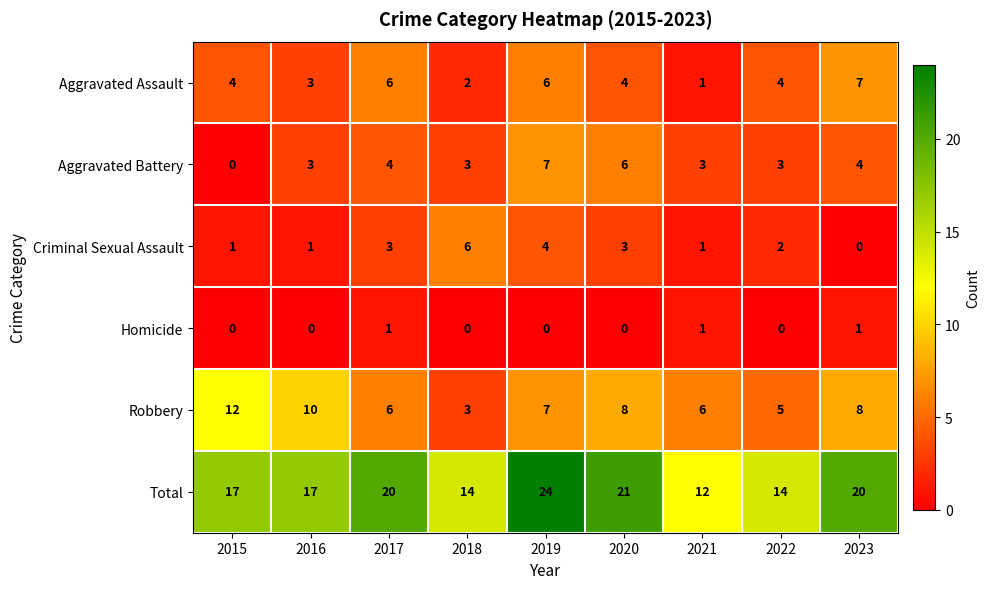

Count the Aggravated Assault values in the range 3 to 6.

6